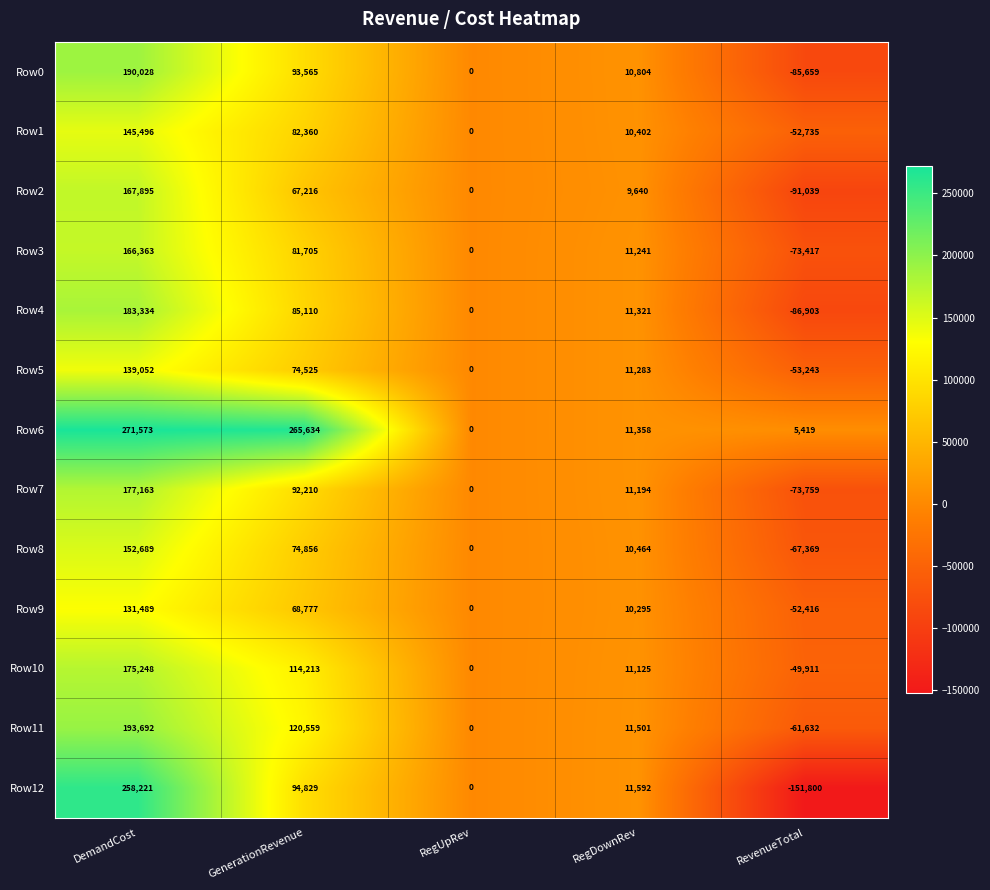

Between RegUpRev and RegDownRev, which series saw the biggest shift?

Row12